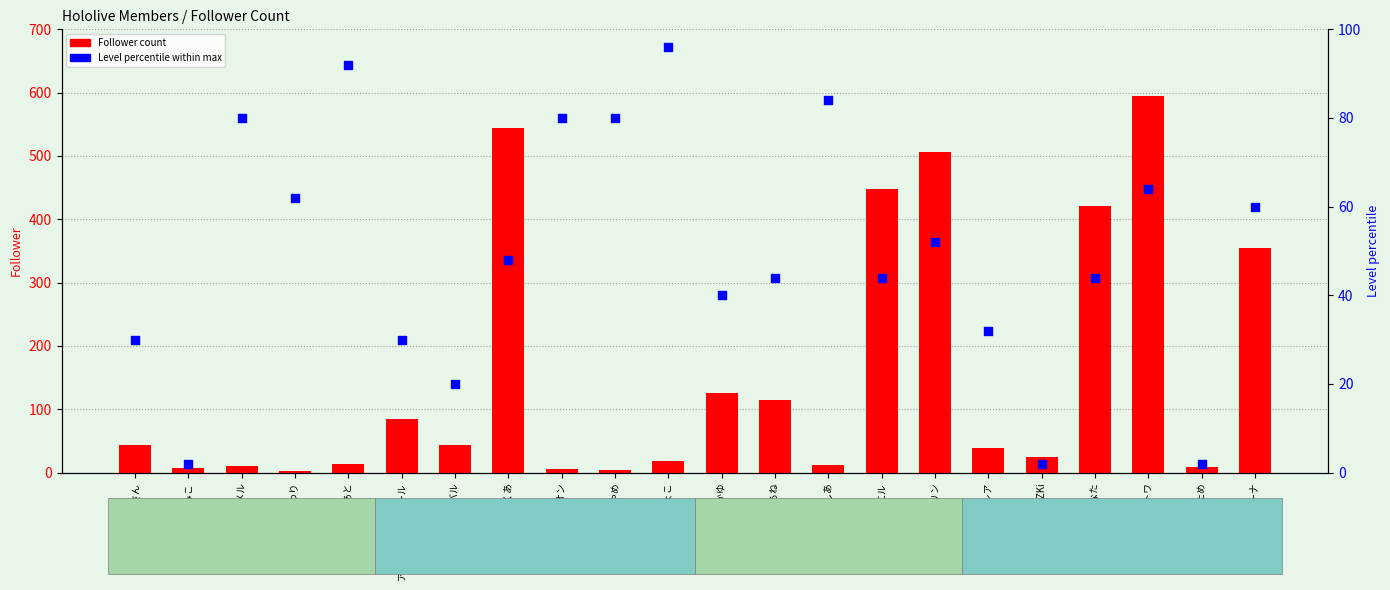

Which series has the largest Y range (max minus min)?

Follower